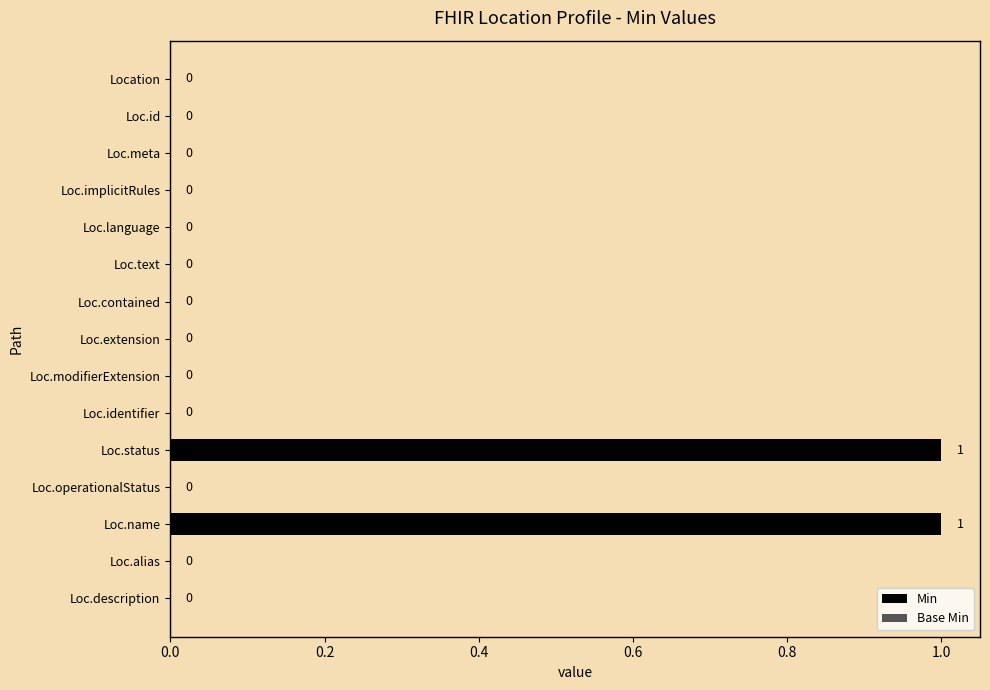

Reading top to bottom, extract all data points from this chart.

Location=0	Loc.id=0	Loc.meta=0	Loc.implicitRules=0	Loc.language=0	Loc.text=0	Loc.contained=0	Loc.extension=0	Loc.modifierExtension=0	Loc.identifier=0	Loc.status=1	Loc.operationalStatus=0	Loc.name=1	Loc.alias=0	Loc.description=0